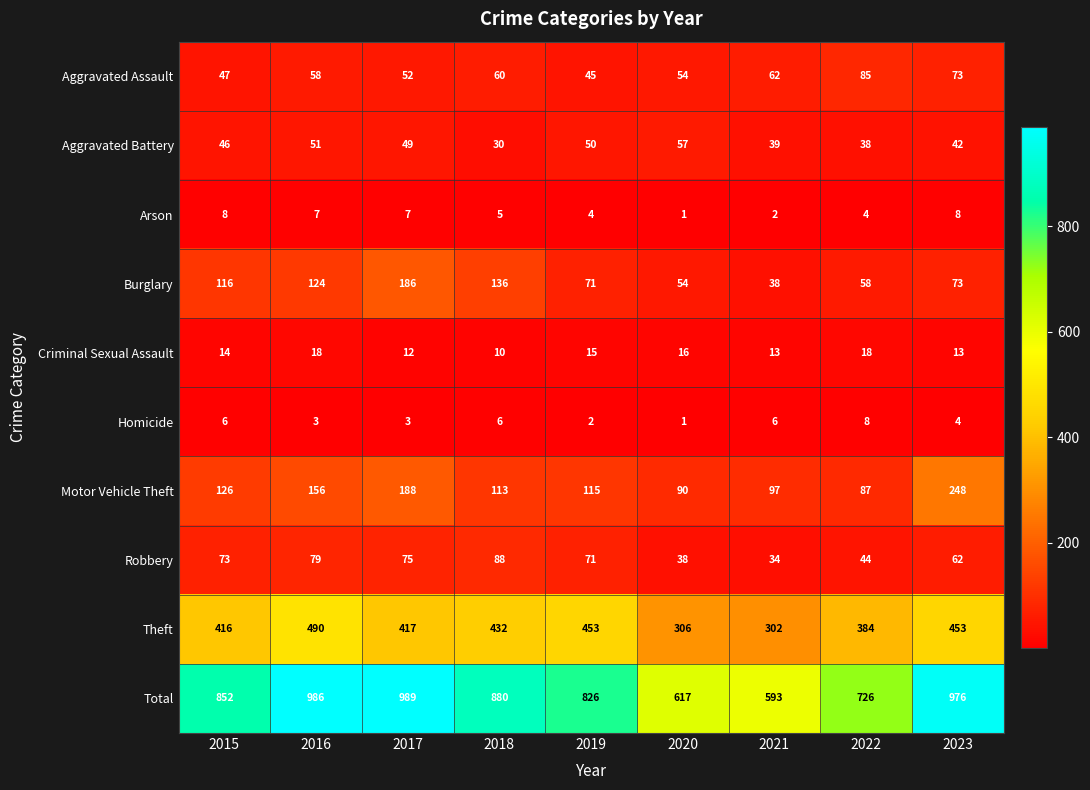

What is the maximum value for Aggravated Battery?

57